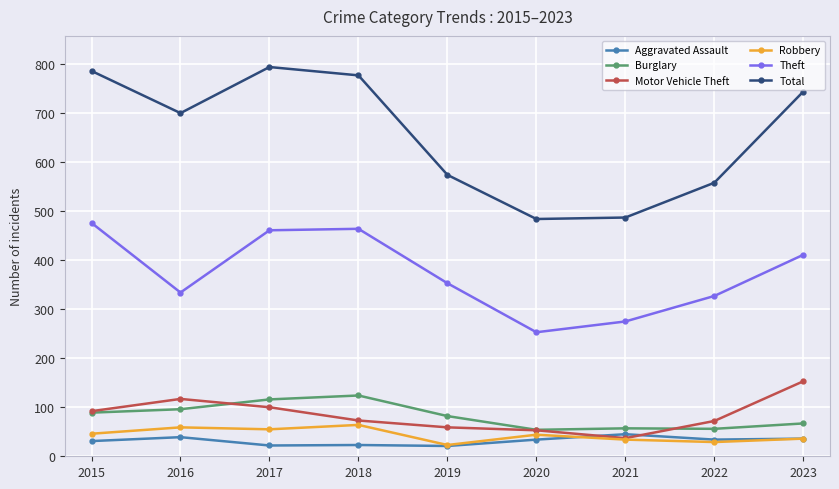

True or false: Aggravated Assault has a value of 23 at 2018.

True